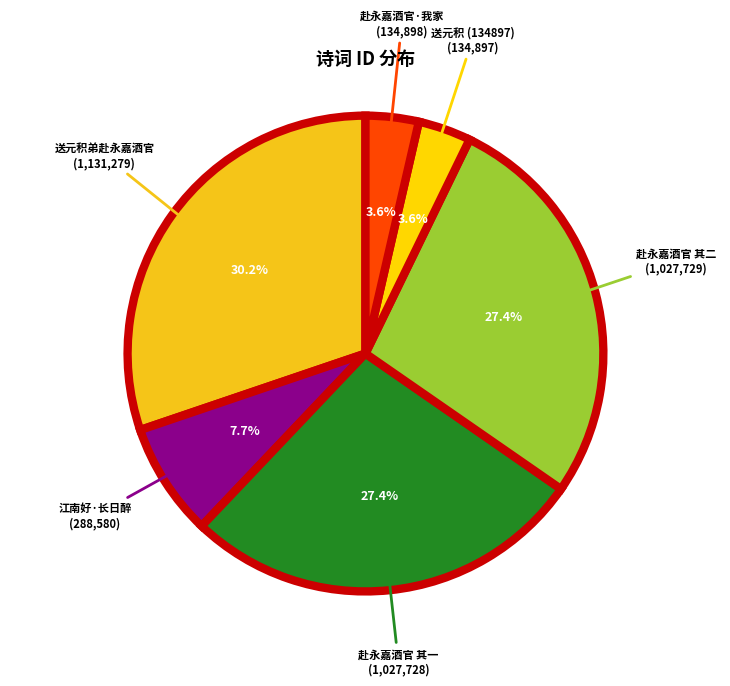

Count the number of slices in the pie.

6